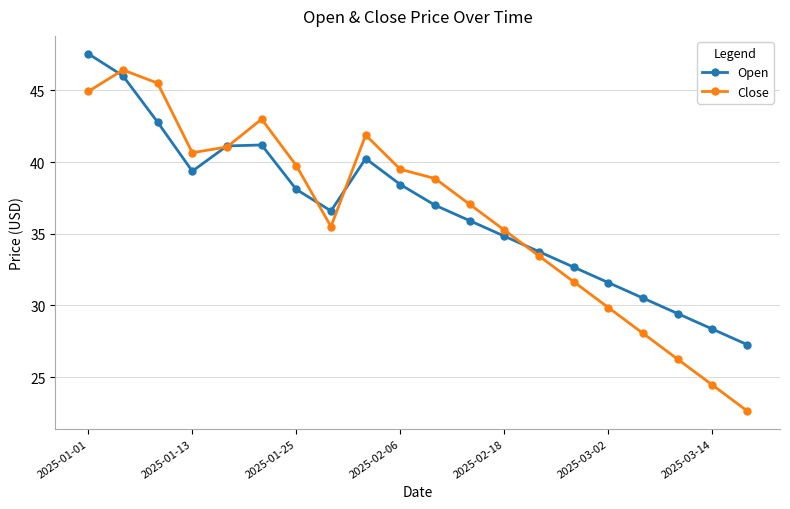

What are all the series names shown in the legend?

Open, Close